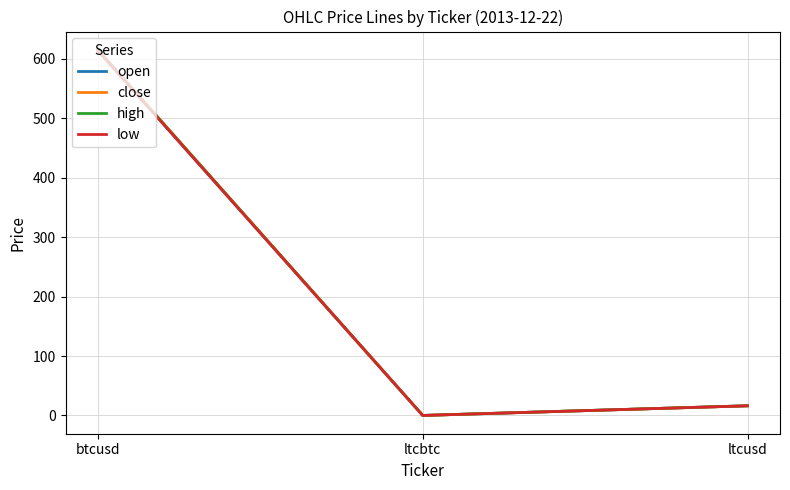

What position from the left is btcusd?

1